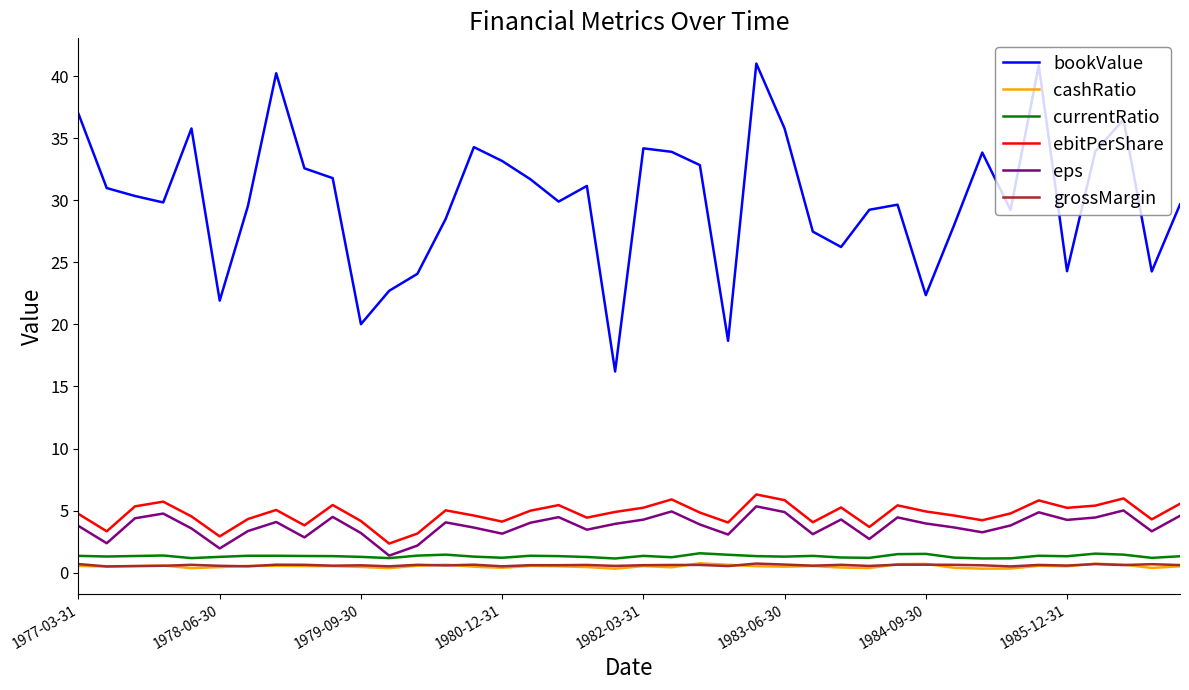

Which series has the widest spread of values?

bookValue